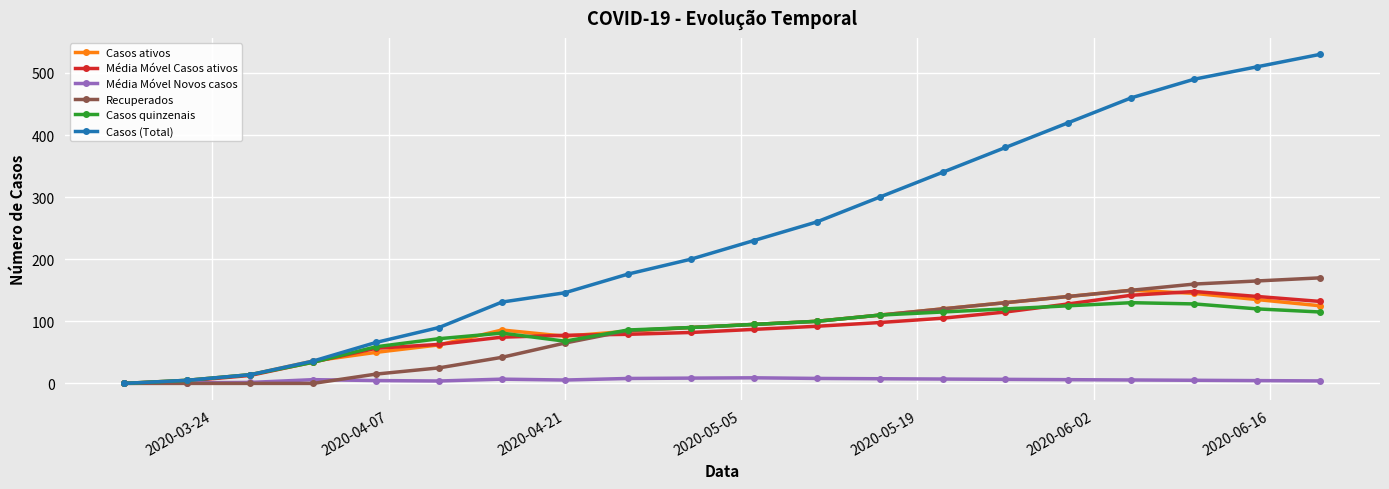

How many lines are shown in the chart?

6